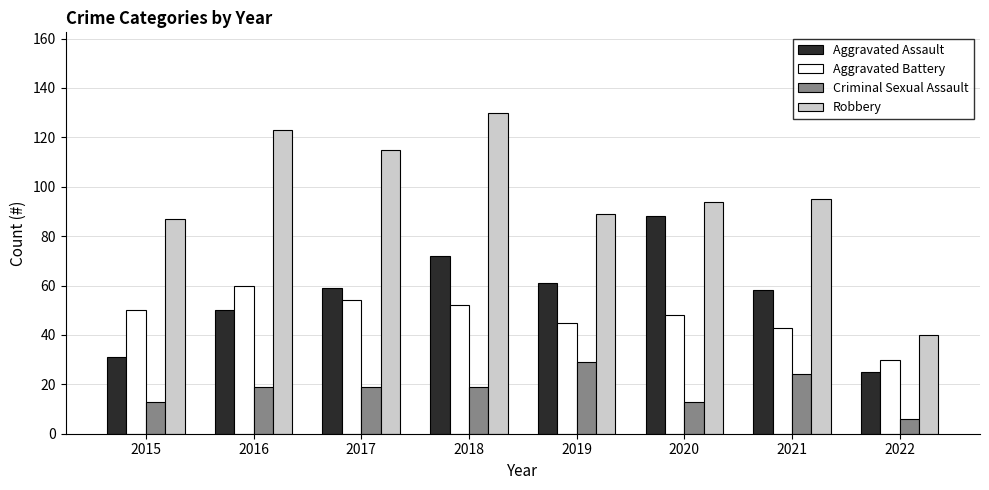

What is the value of the Aggravated Battery bar at the 4th from the left?

52